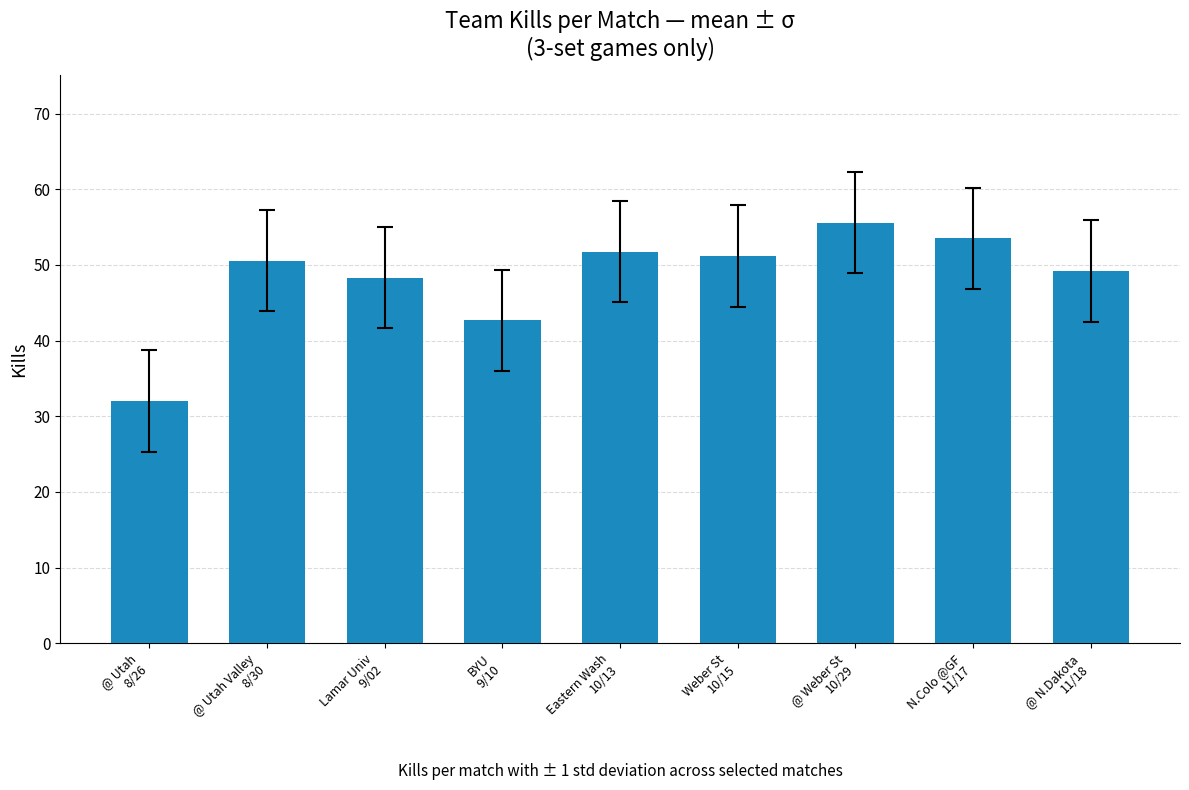

How many values exceed 50?

5